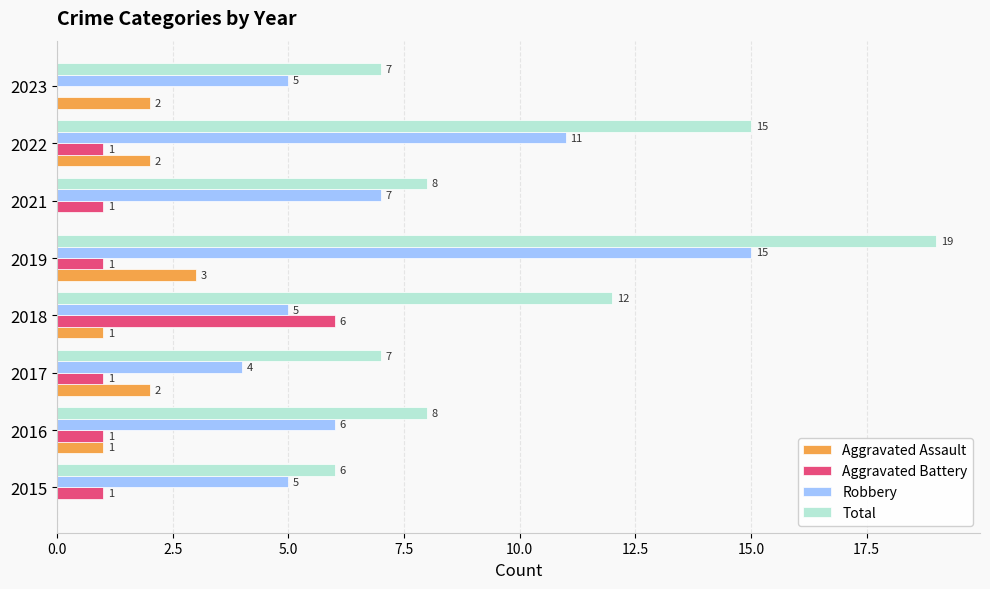

Where is Total nearest to the value 12?

2018